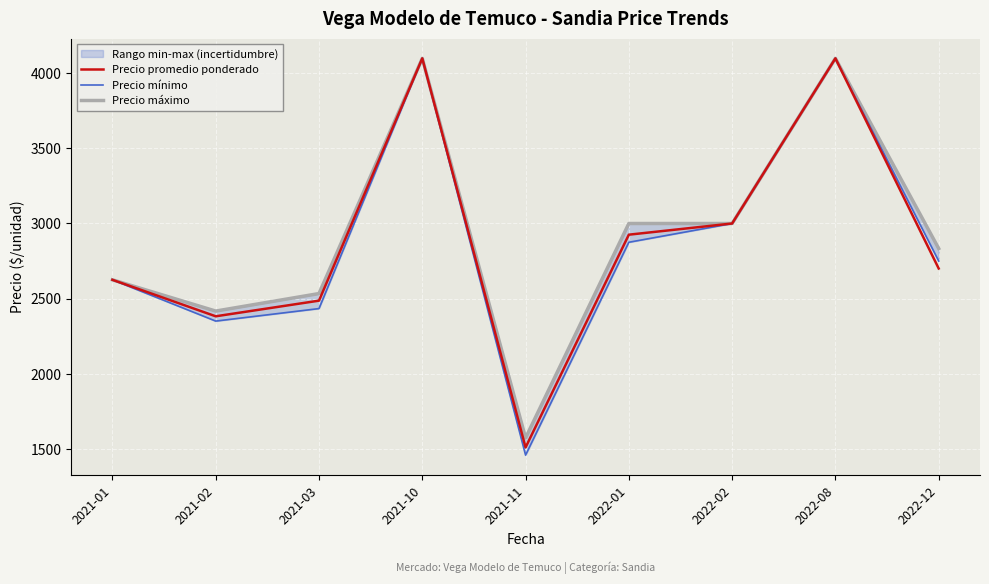

What is the lowest value of the Precio máximo series?

1571.4